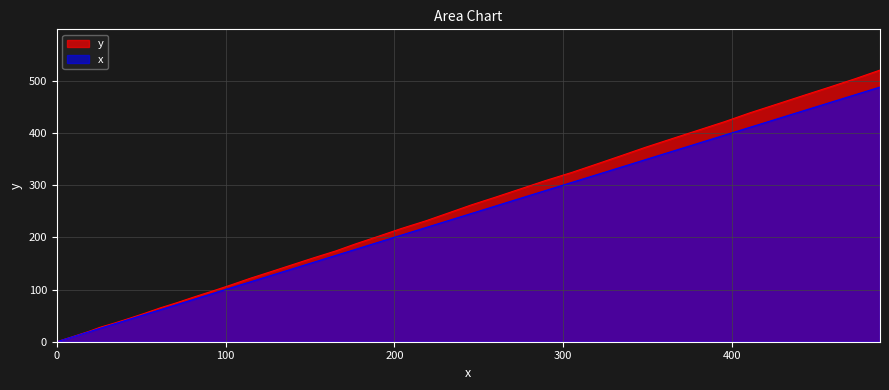

Which series has the widest spread of values?

y